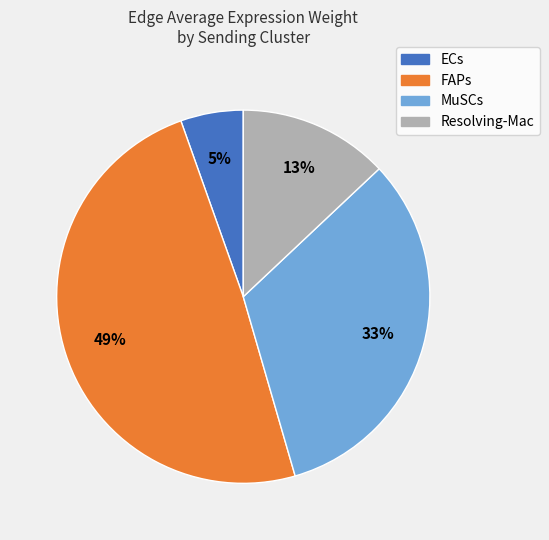

Combined, do ECs and MuSCs account for over 50%?

No